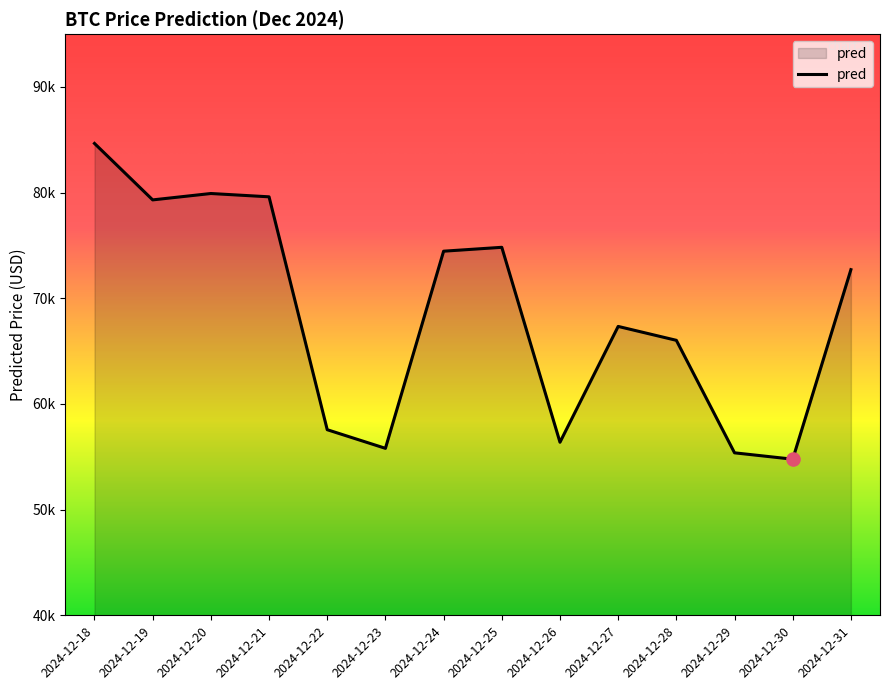

What is the change in value from 2024-12-19 to 2024-12-31?

-6600.6